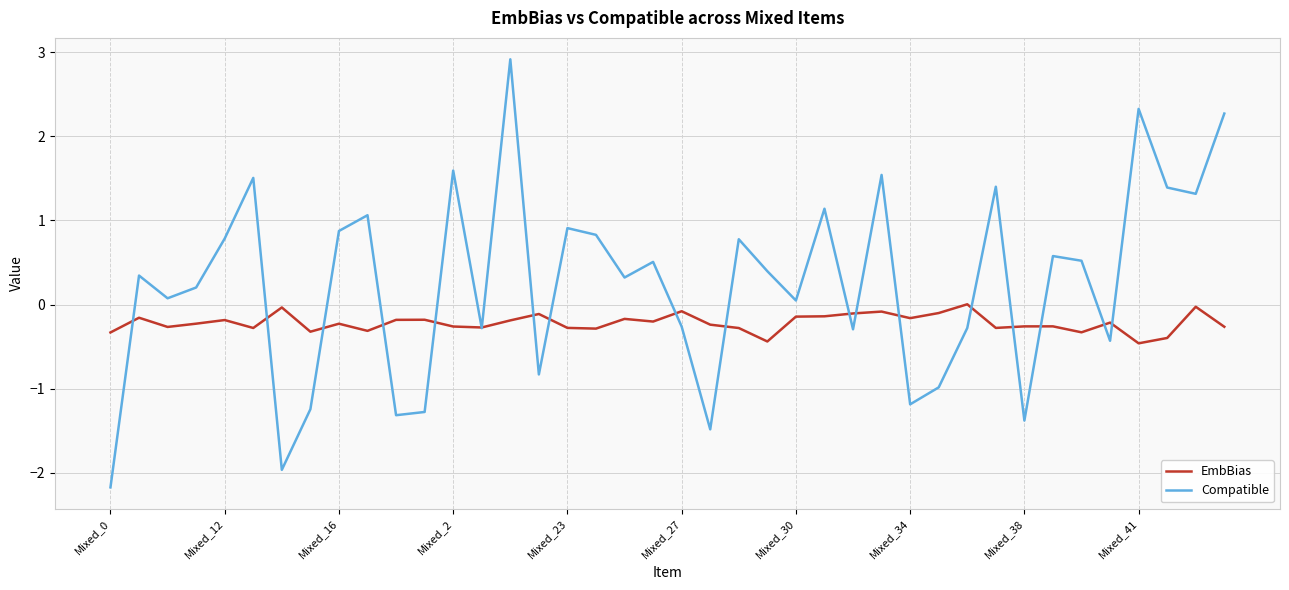

List the series in order of their overall mean, lowest first.

EmbBias, Compatible